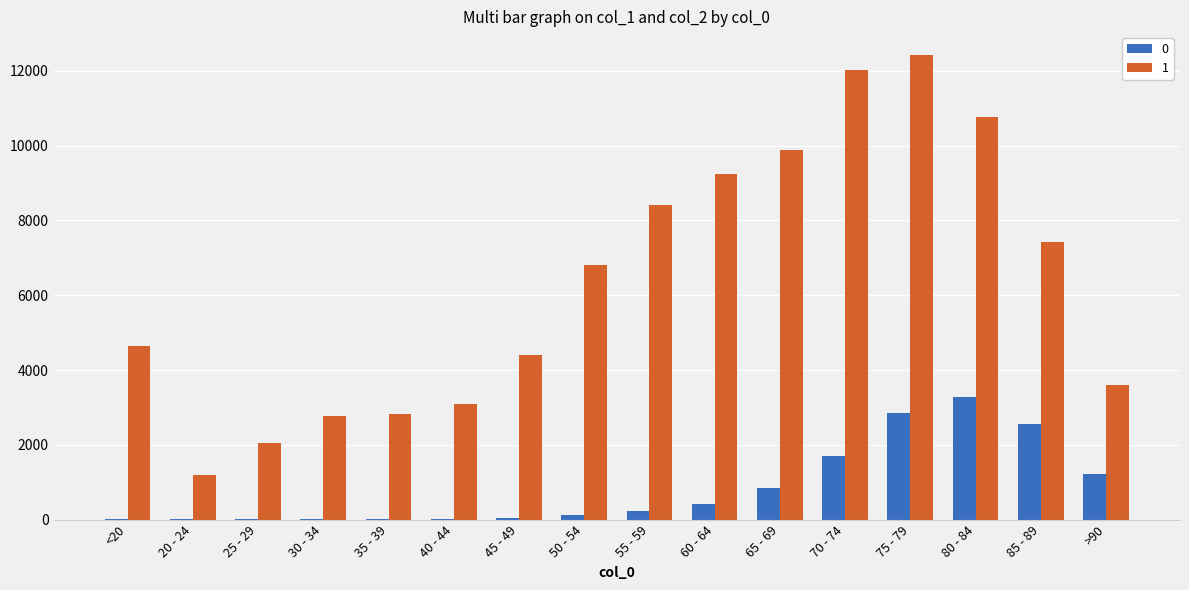

Is the value of 0 at 65 - 69 greater than the value of 1 at 20 - 24?

No